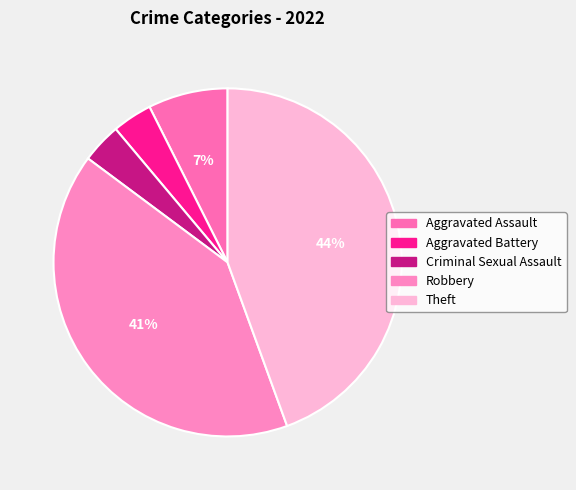

Which slice is the largest?

Theft